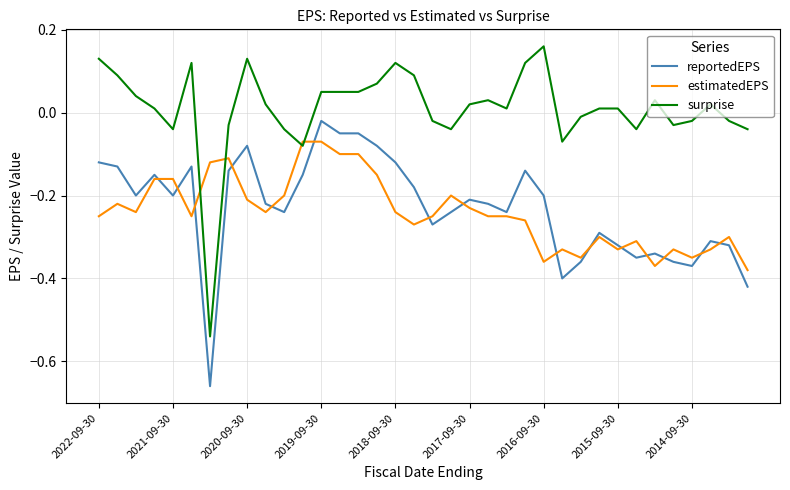

What is the difference between the maximum and minimum values in the surprise series?

0.7